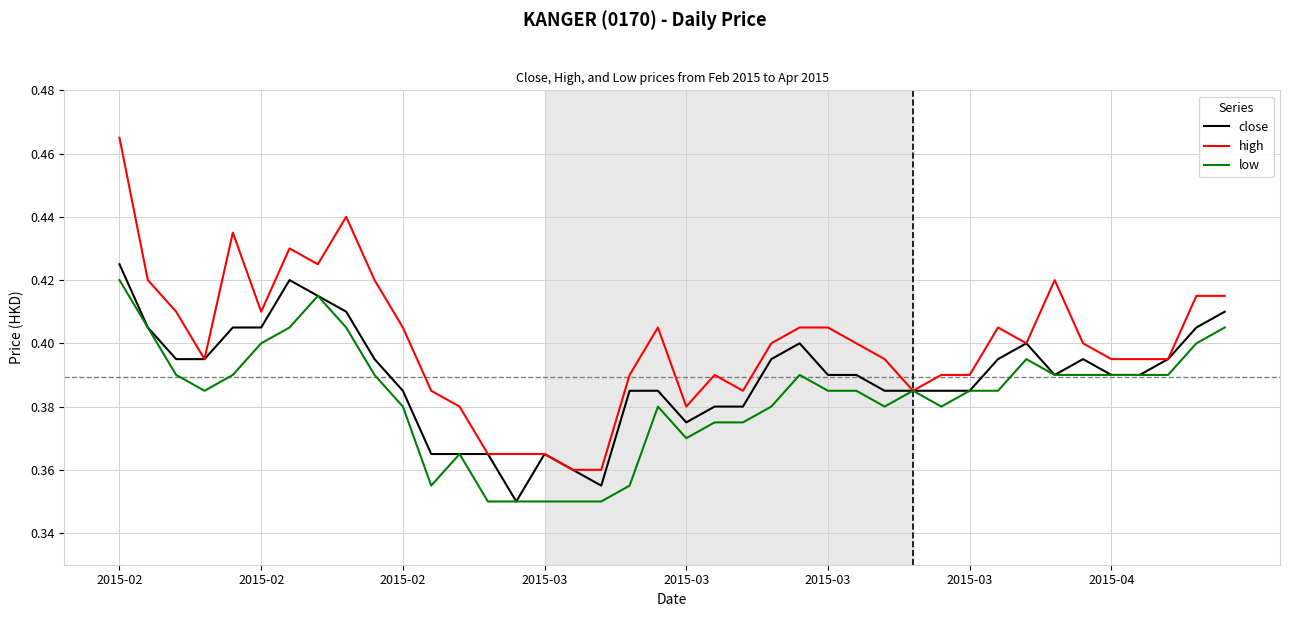

Which series has the largest total across all categories?

high